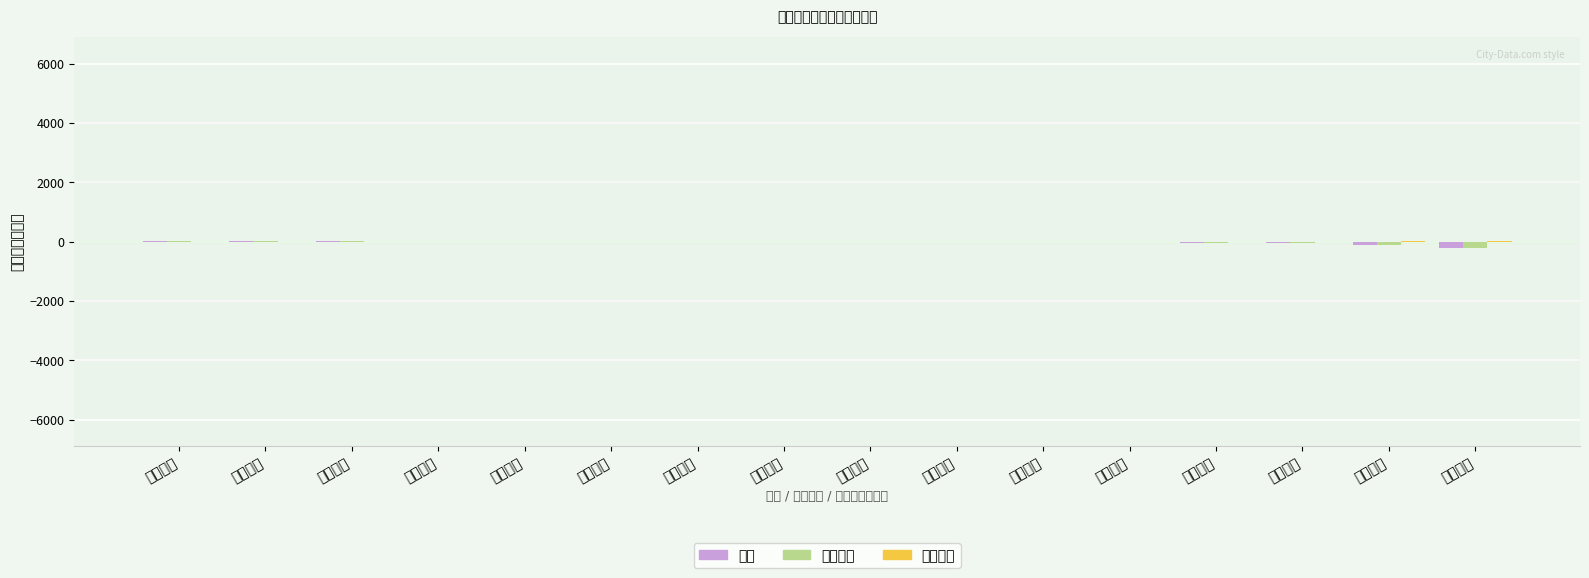

What is the highest value of the 主力净额 series?

9.5